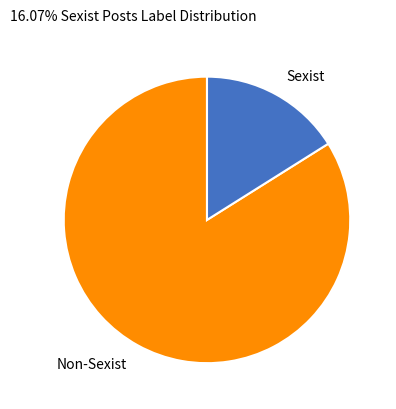

The Sexist slice represents 16% of the pie. True or false?

True